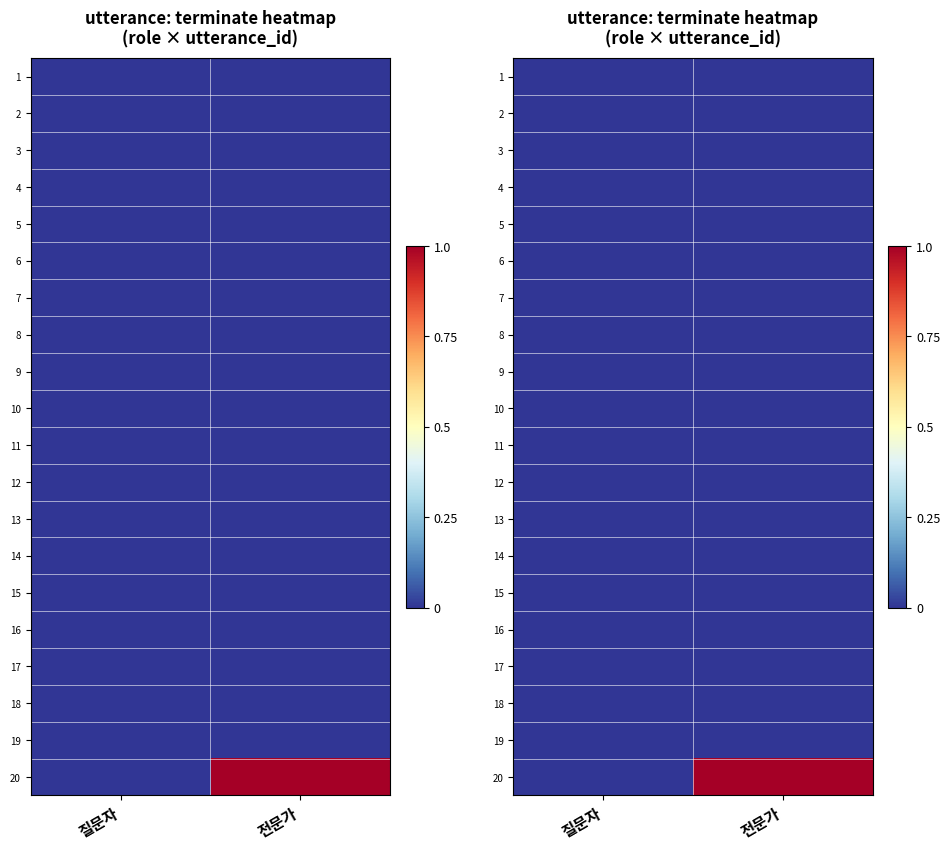

Is the value of 17 at 질문자 greater than the value of 16 at 전문가?

No